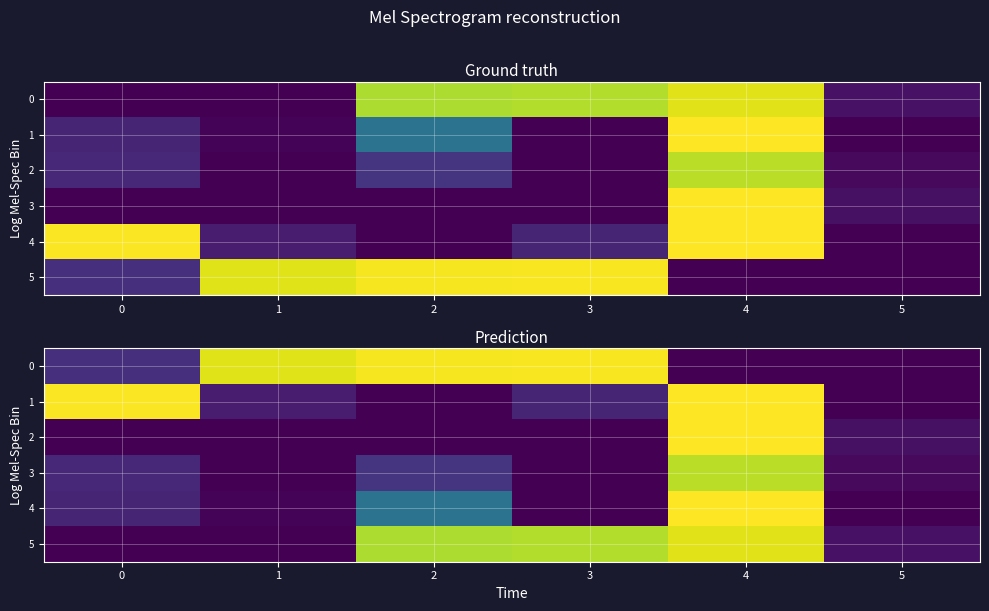

Is the value of 4 at 1 greater than the value of 2 at 3?

Yes